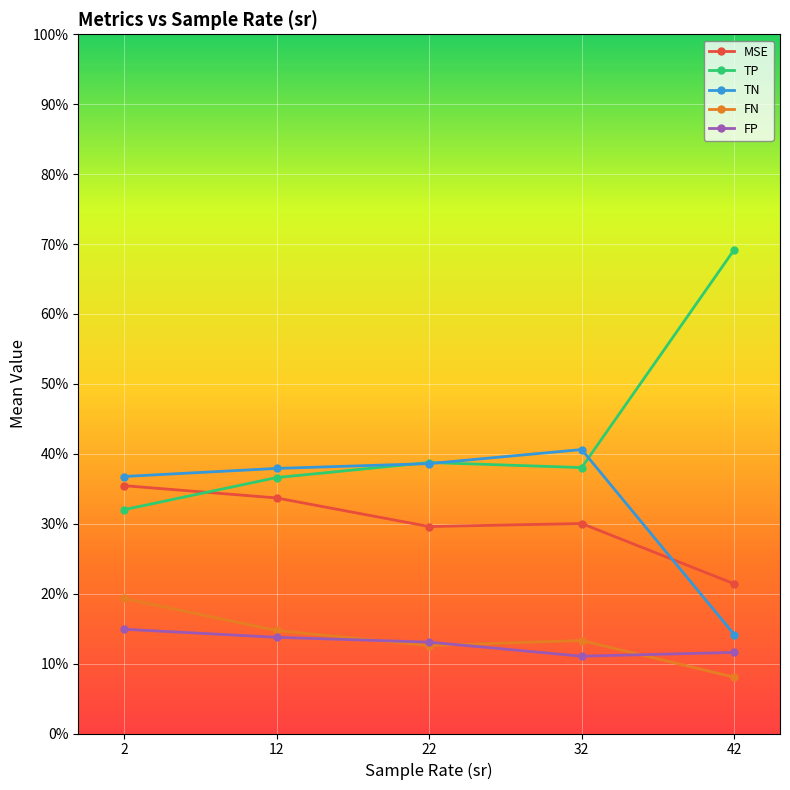

True or false: TP and FN cross at least once.

False